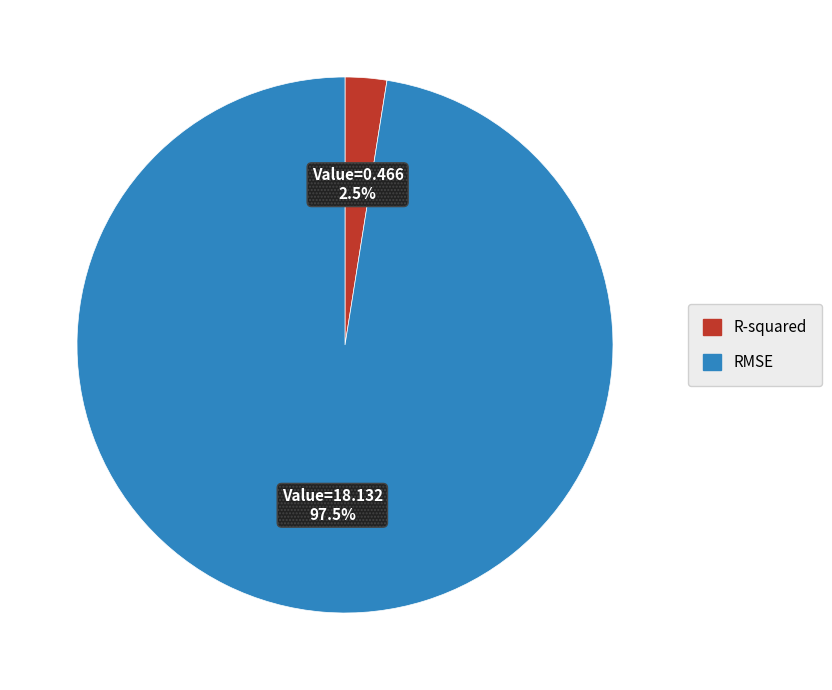

To the nearest percent, what is the average slice percentage?

50%